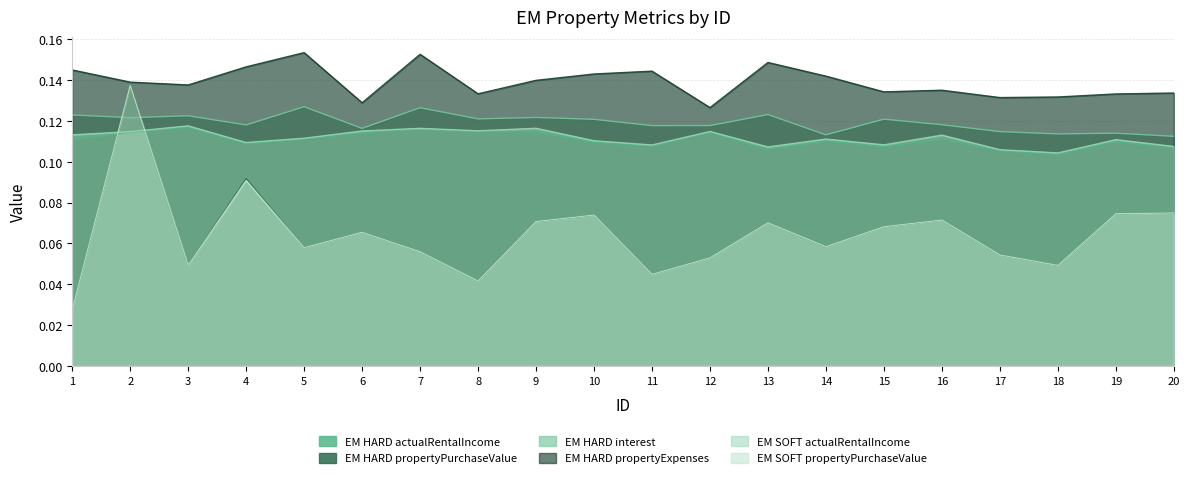

Which category has the lowest value in the EM HARD actualRentalIncome series?

18